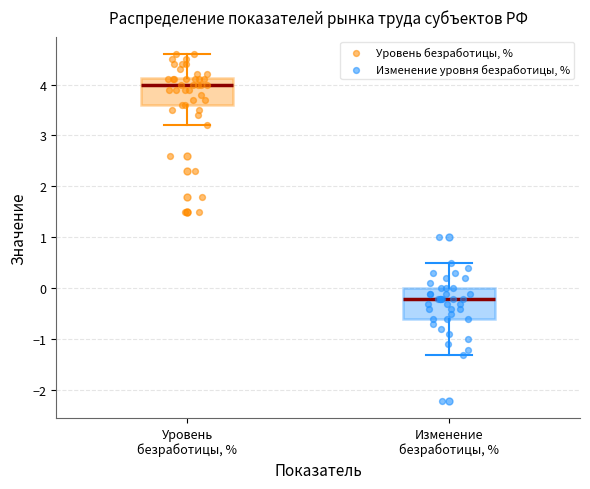

Reading left to right, transcribe this box plot: for each box, give where its median line is, the range the box spans, and where its two whiskers end, as read against the y-axis. The values are not printed on the chart, so give them approximately, as read against the axis.

Уровень безработицы, %: median 4.0, box 3.6 to 4.1, whiskers 3.2 to 4.6
Изменение безработицы, %: median -0.2, box -0.6 to 0.0, whiskers -1.3 to 0.5